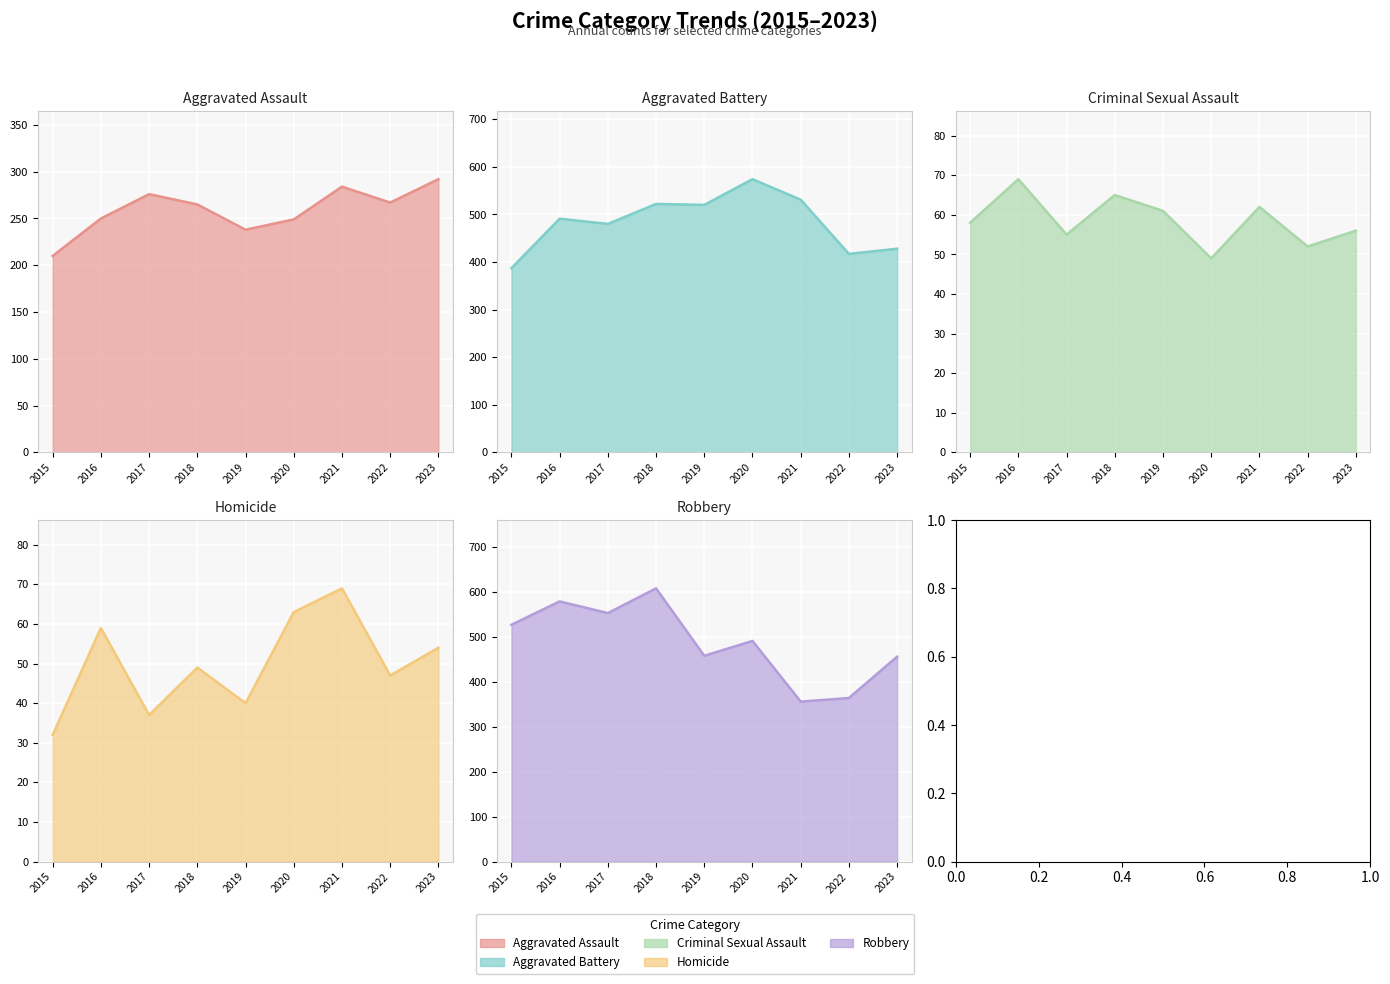

What is the sum of all Robbery values?

4392